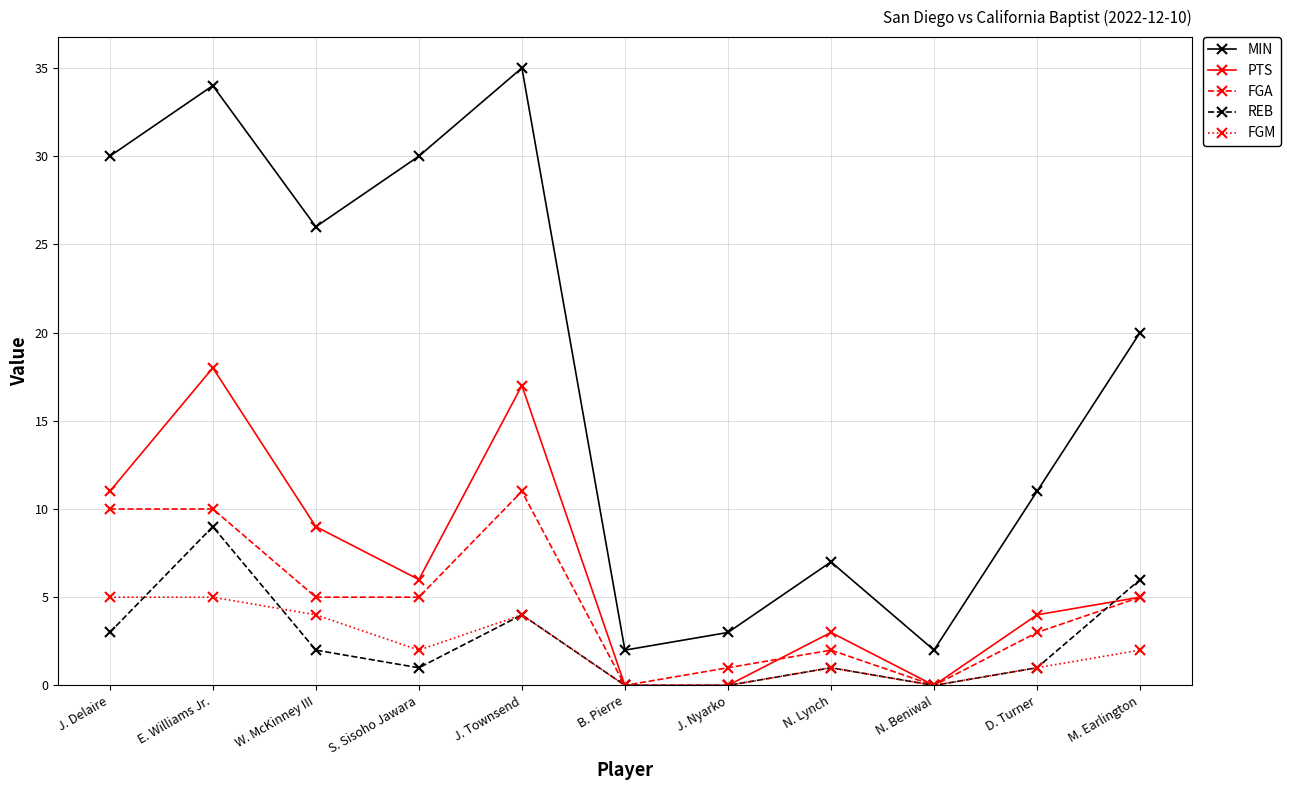

How many lines are shown in the chart?

5